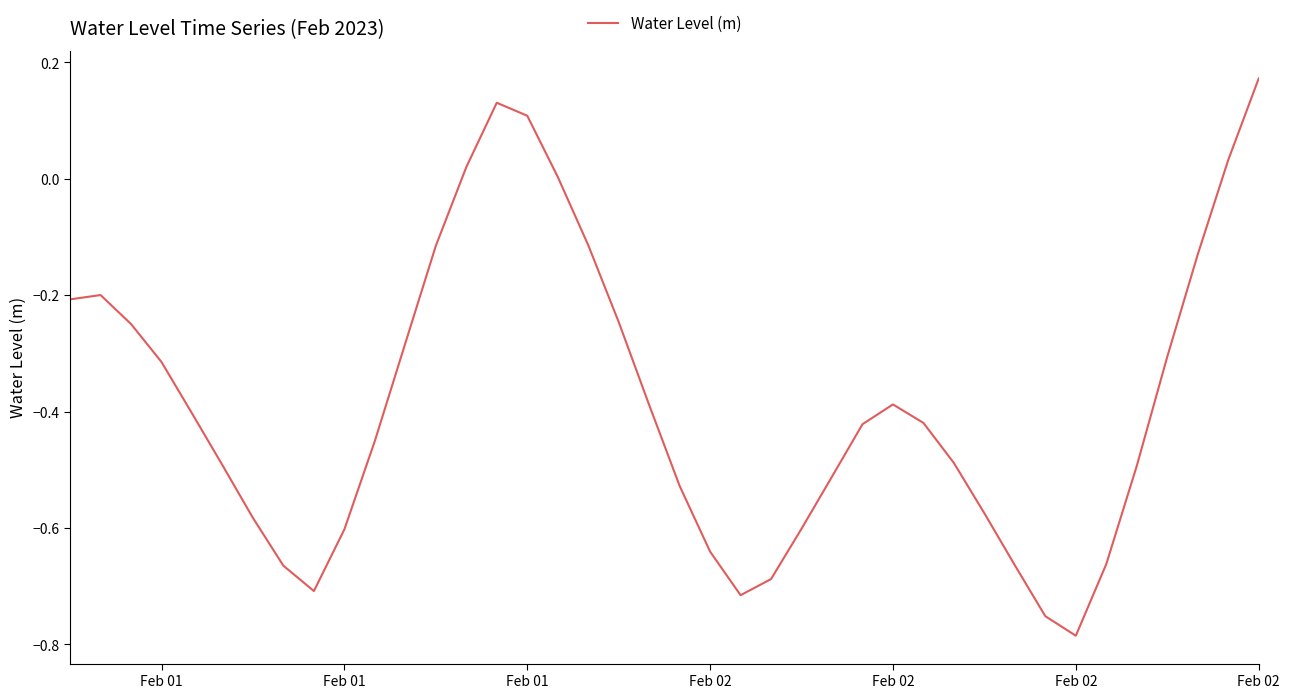

What is the sum of all values?

-15.3